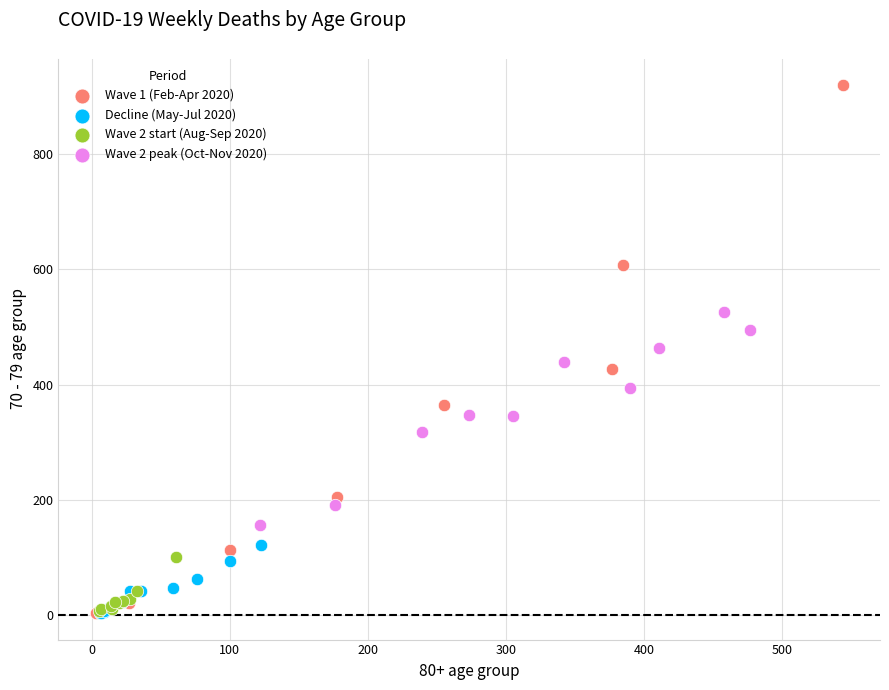

What are all the series names shown in the legend?

Wave 1 (Feb-Apr 2020), Decline (May-Jul 2020), Wave 2 start (Aug-Sep 2020), Wave 2 peak (Oct-Nov 2020)